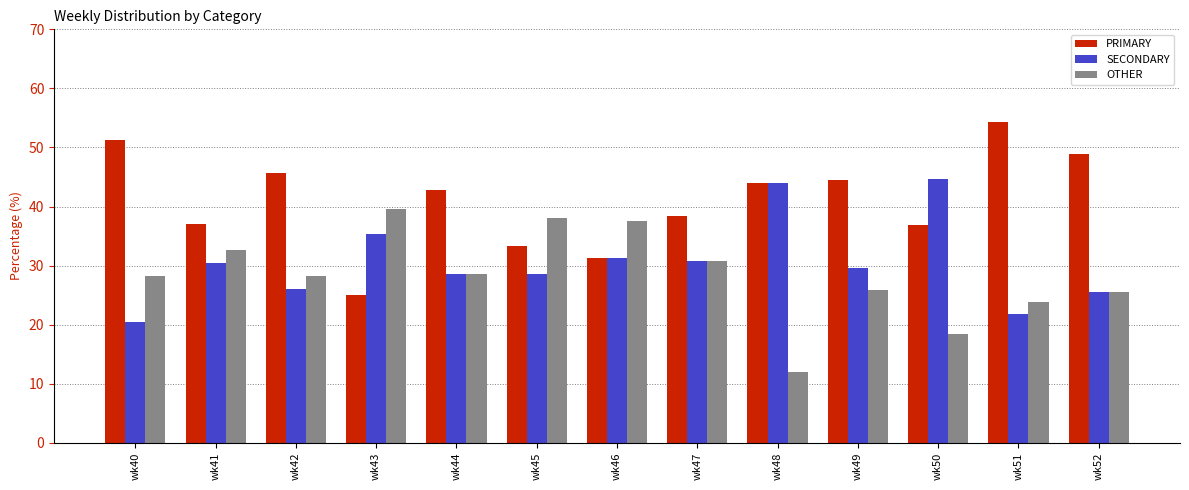

Is the value of OTHER at wk47 greater than the value of PRIMARY at wk49?

No